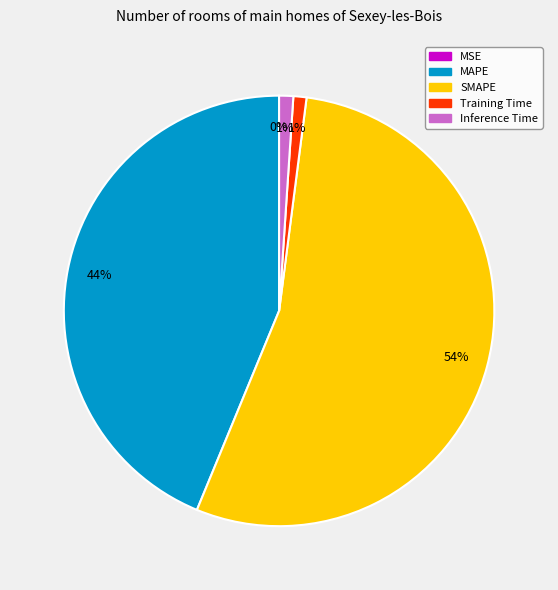

The Inference Time slice represents 1% of the pie. True or false?

True